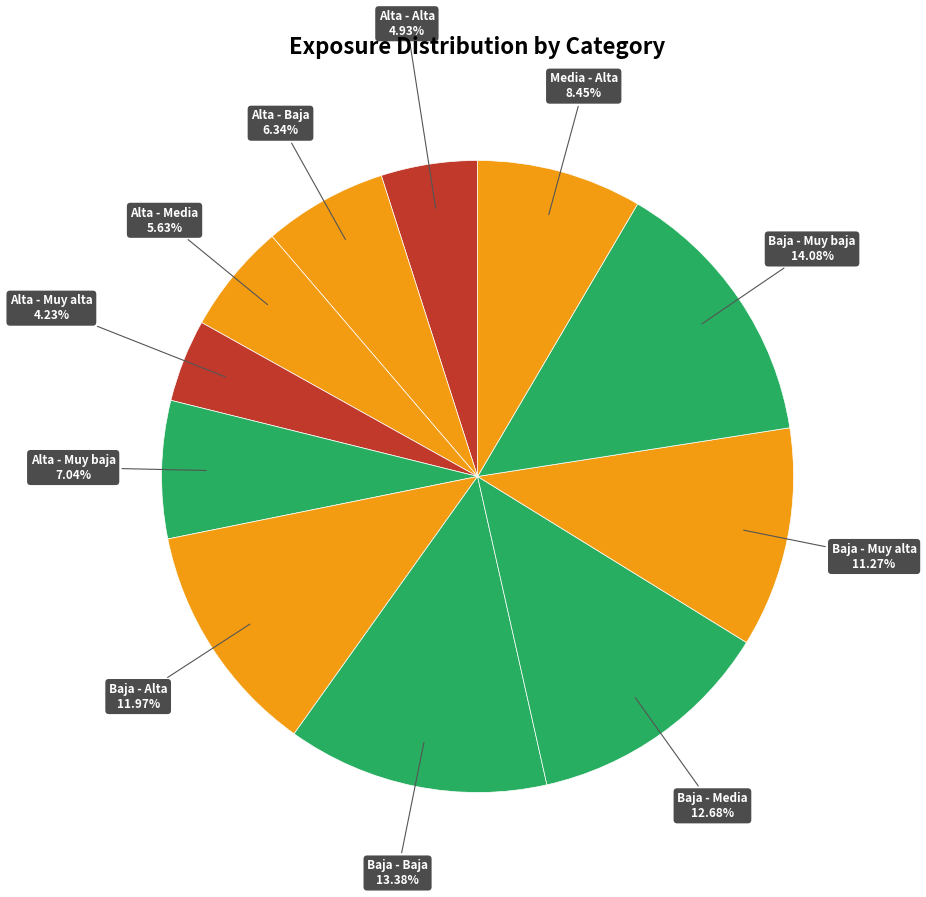

Does any single category account for the majority?

No